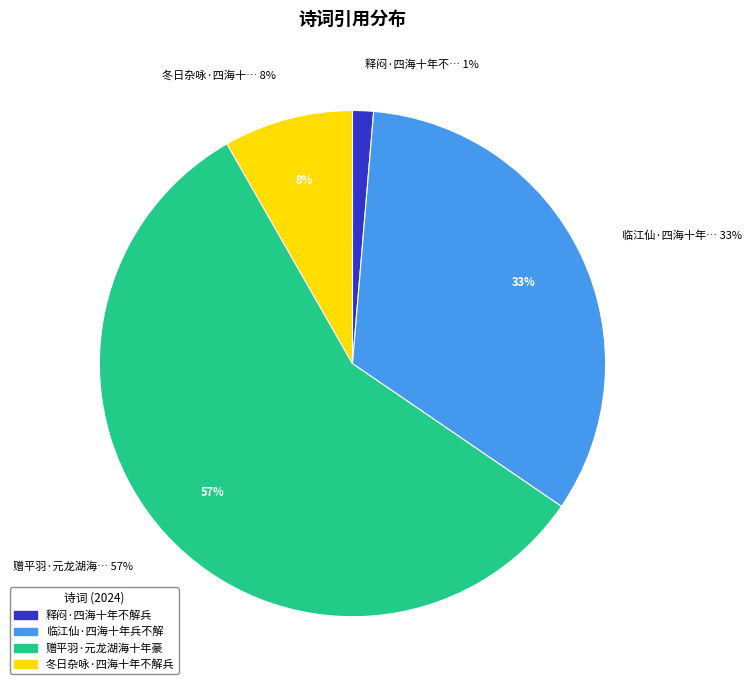

Combined, what portion of the pie is 释闷·四海十年不解兵 and 临江仙·四海十年兵不解?

34.5%